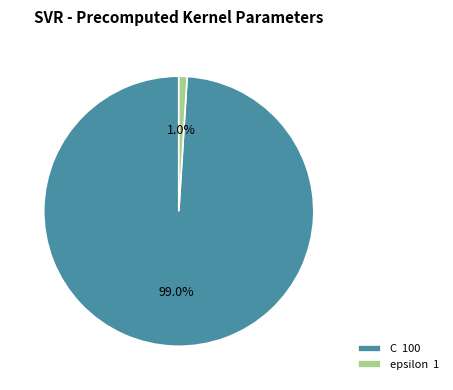

To the nearest percent, what percentage of the pie is epsilon?

1%